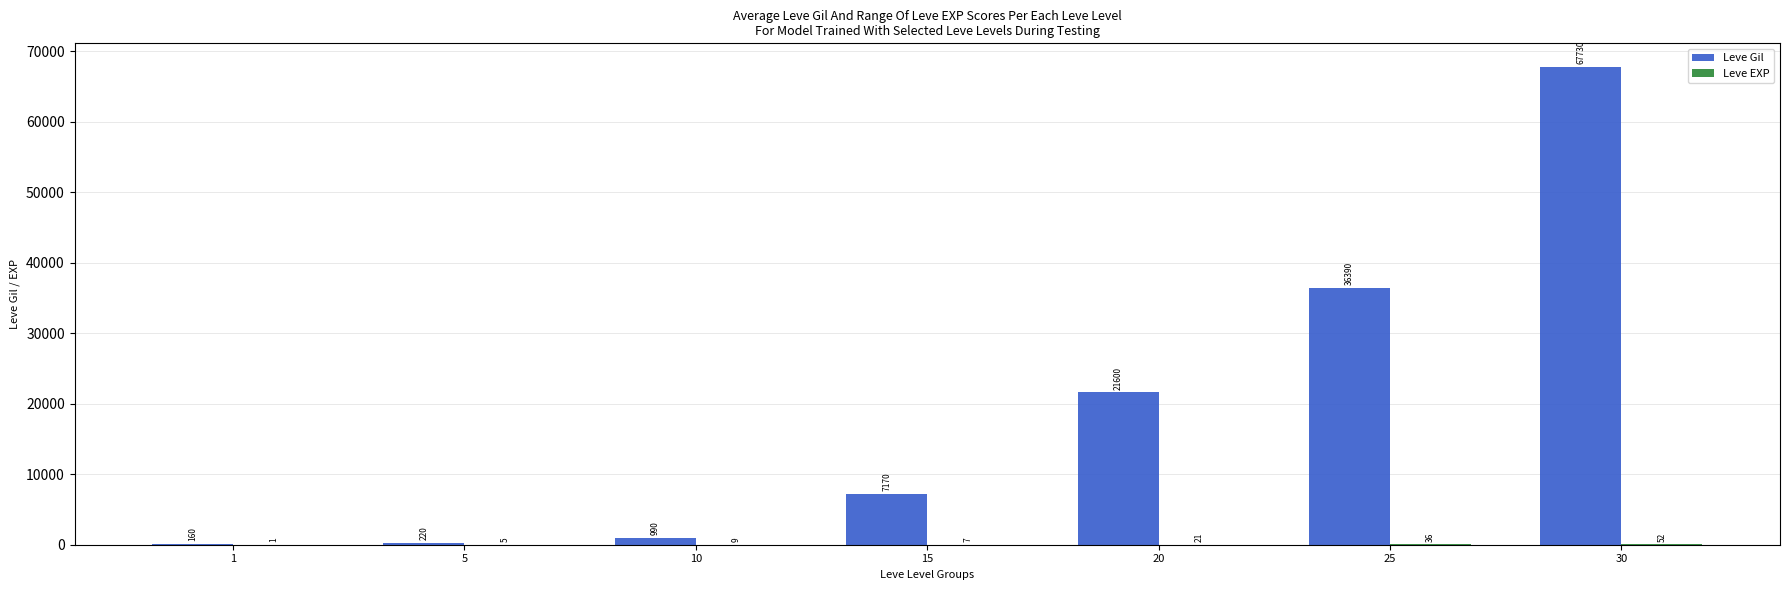

Which series has the widest spread of values?

Leve Gil